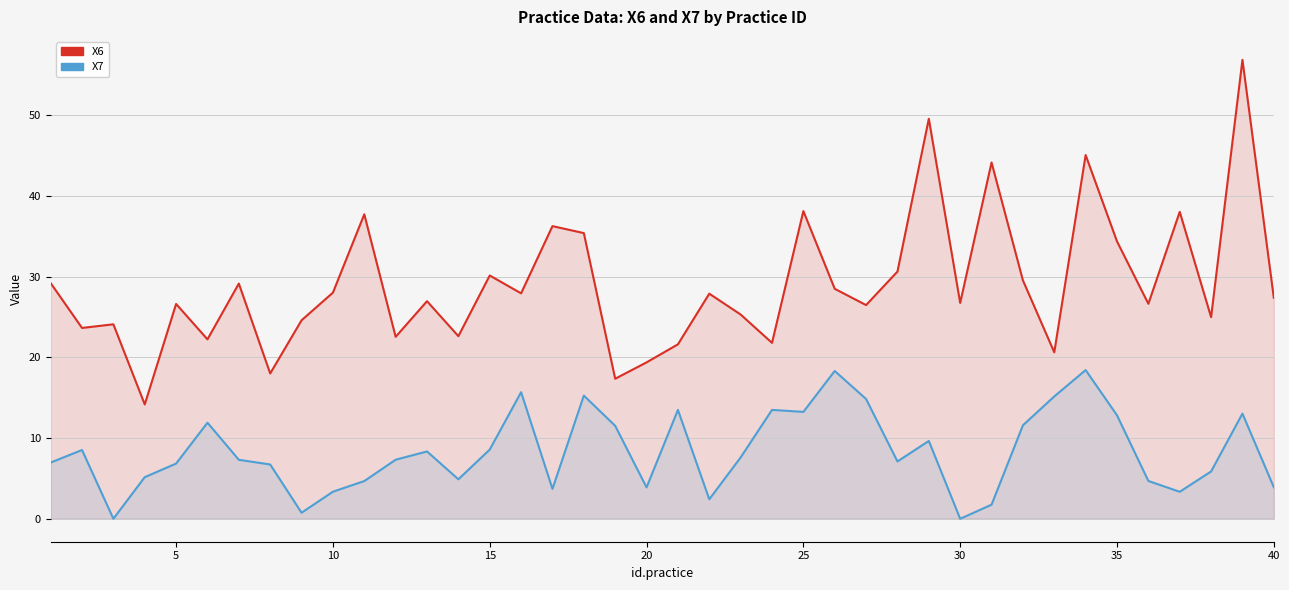

What is the greatest value displayed?

56.9